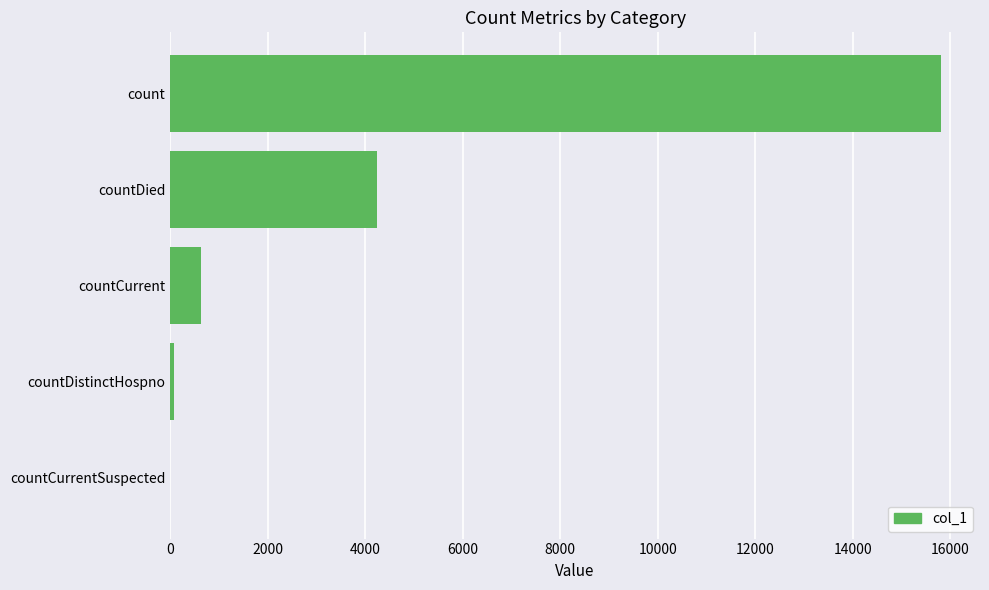

At which label is the value closest to 7909?

countDied